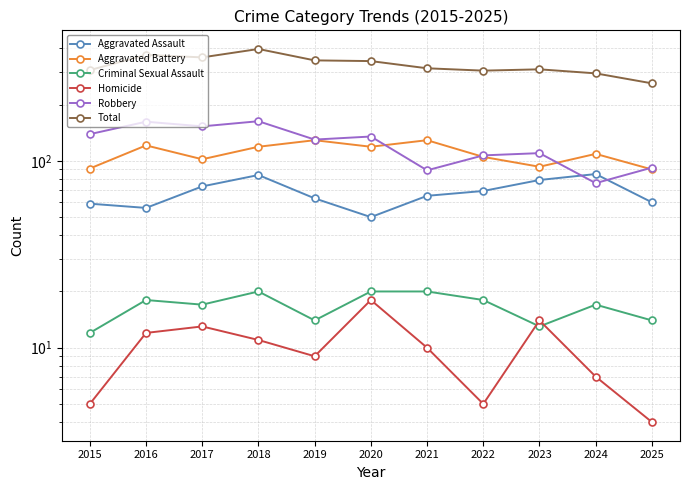

Which category has the lowest value across all series?

2025